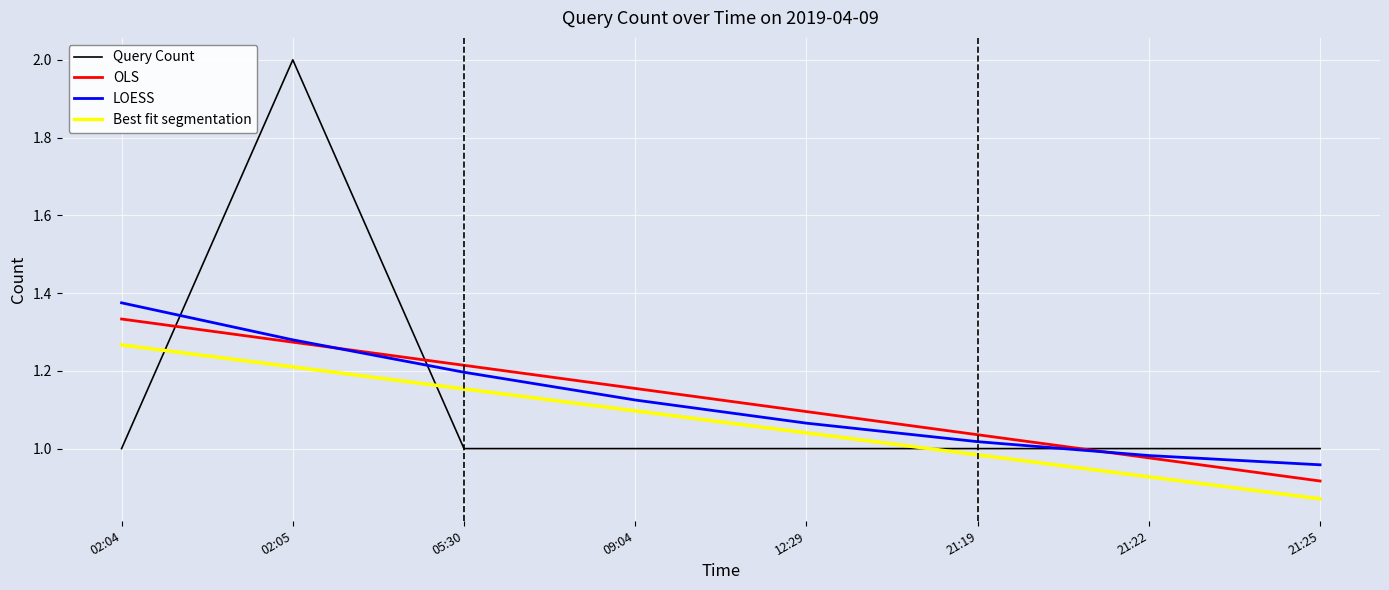

Which label corresponds to the largest value in the chart?

02:05